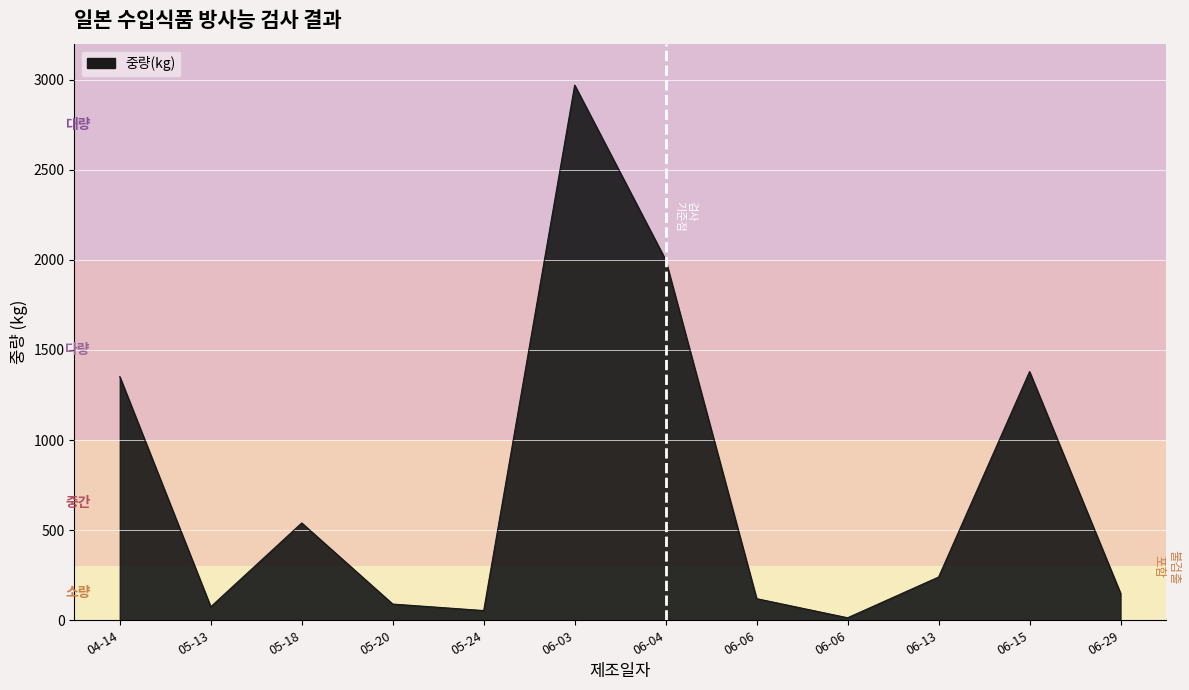

What is the difference between the maximum and minimum values?

2956